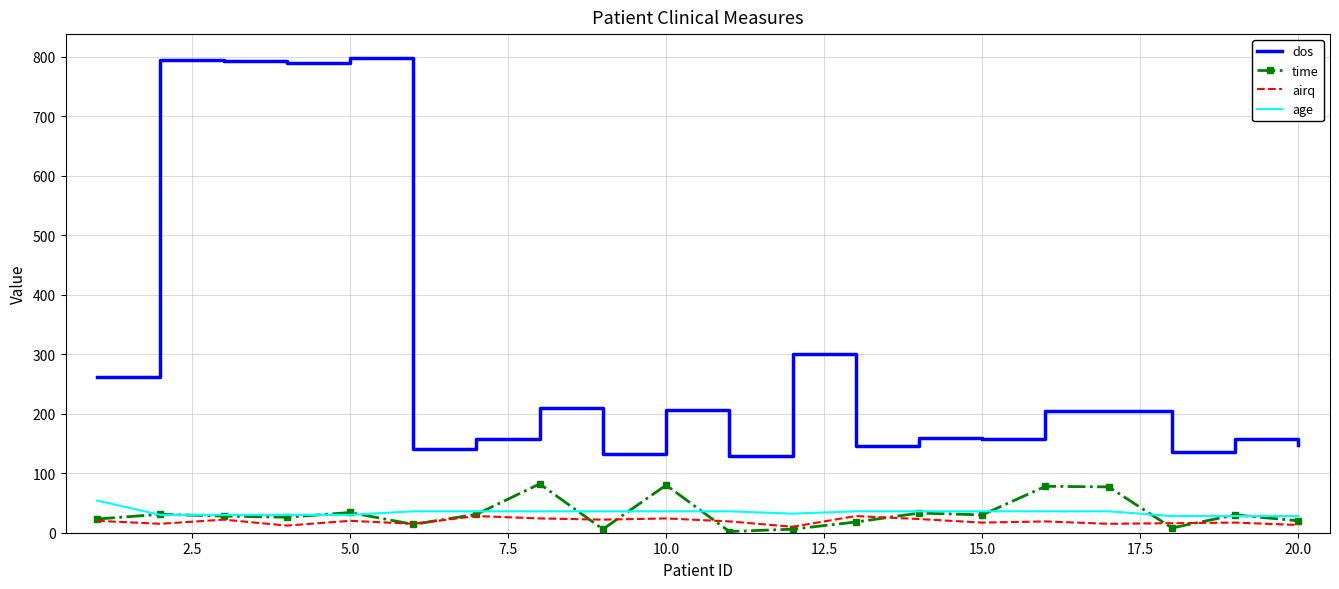

What is the greatest value displayed?

798